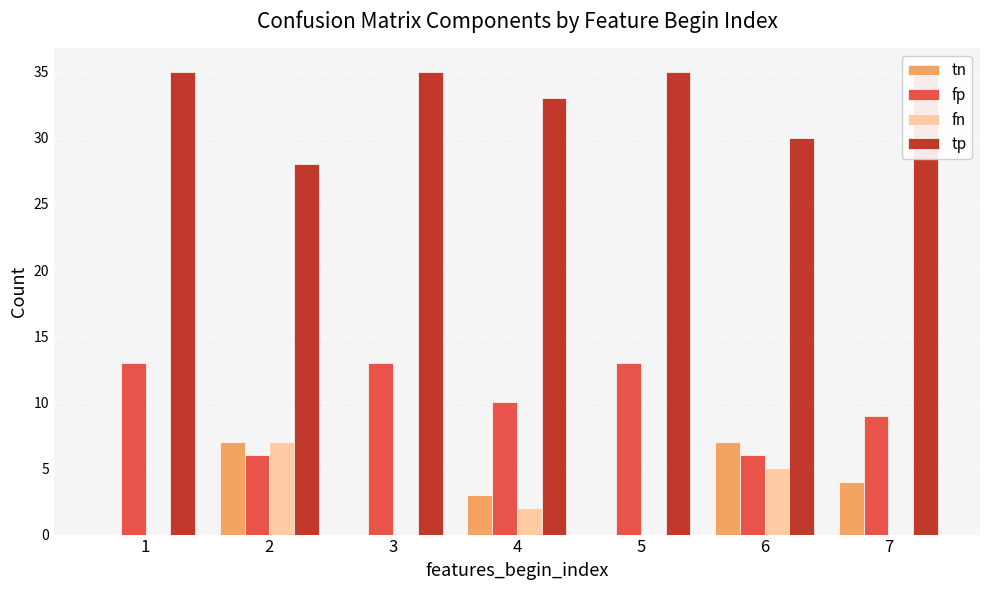

Which series has the largest range (max minus min)?

tn